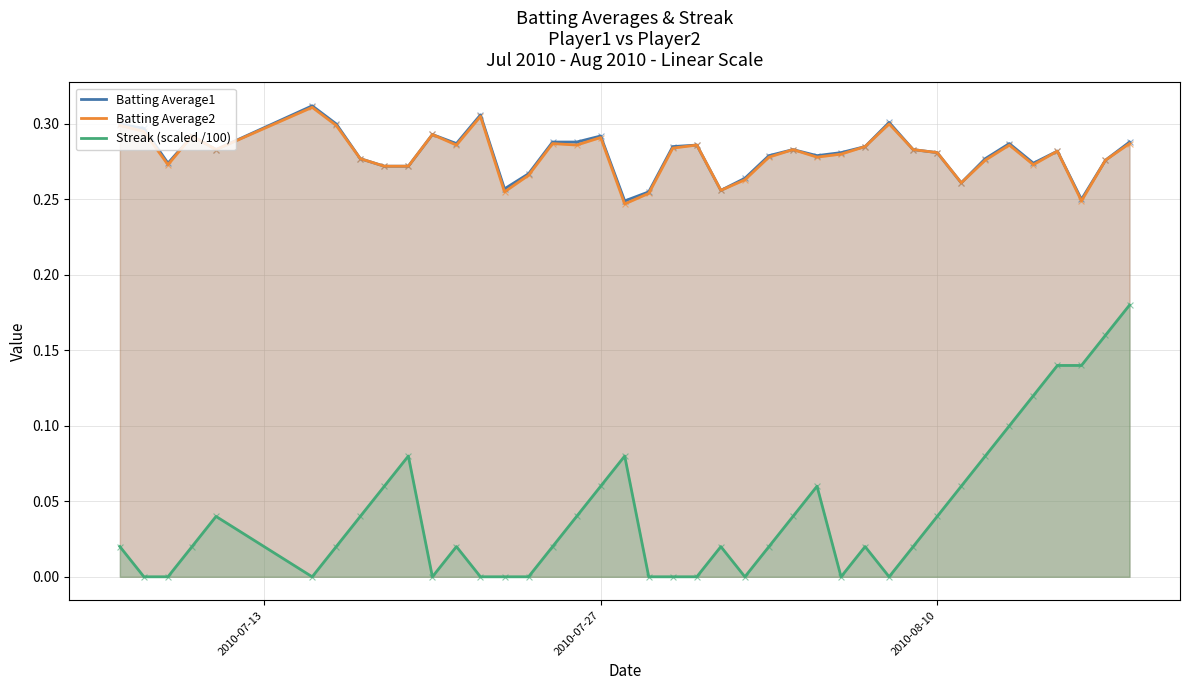

Which series has the largest total across all categories?

Batting Average1